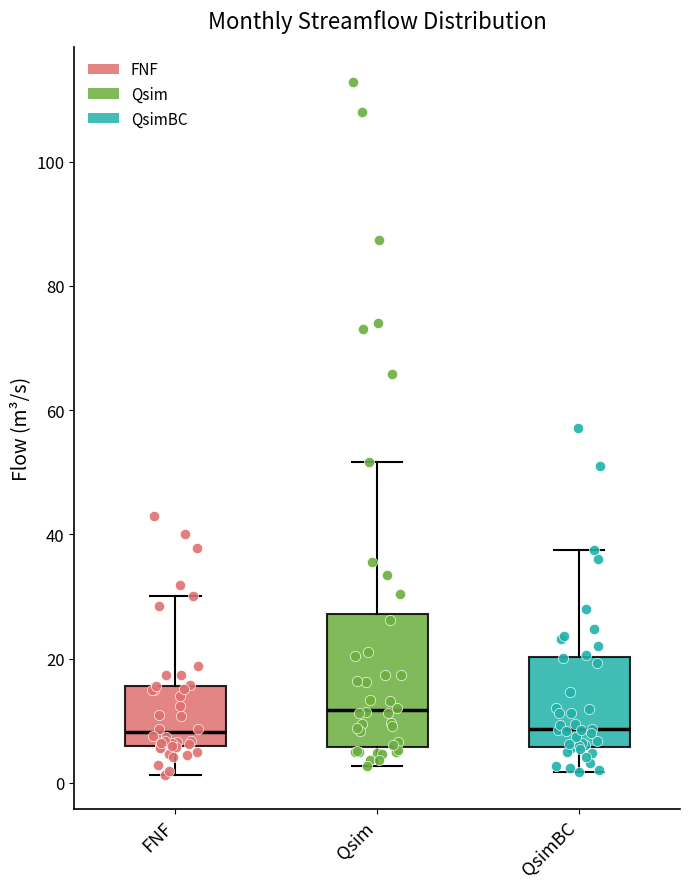

Which box is the tallest, from its lower edge to its upper edge?

Qsim